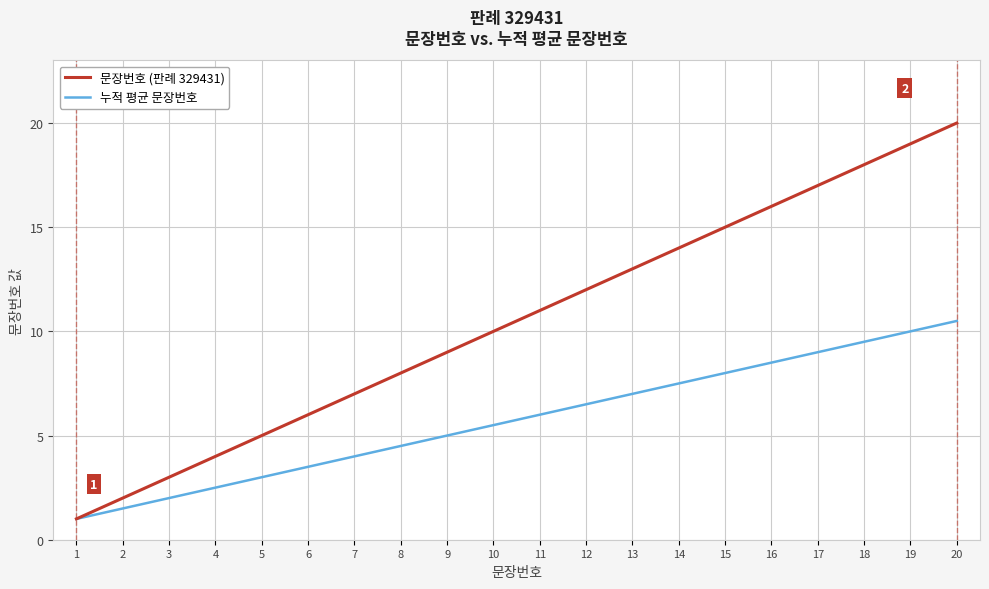

Reading left to right, extract all data points from this chart.

문장번호 (판례 329431): 1.0	2.0	3.0	4.0	5.0	6.0	7.0	8.0	9.0	10.0	11.0	12.0	13.0	14.0	15.0	16.0	17.0	18.0	19.0	20.0
누적 평균 문장번호: 1.0	1.5	2.0	2.5	3.0	3.5	4.0	4.5	5.0	5.5	6.0	6.5	7.0	7.5	8.0	8.5	9.0	9.5	10.0	10.5